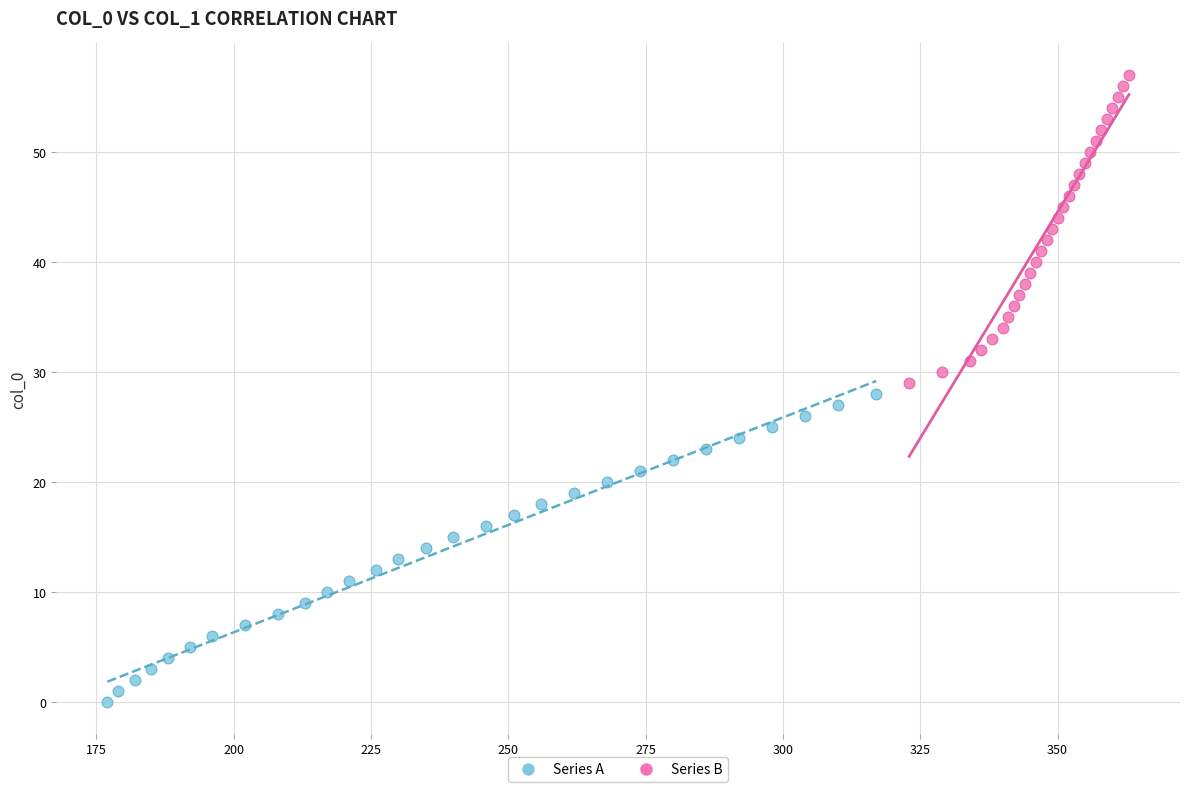

Which series contains the highest Y value?

Series B